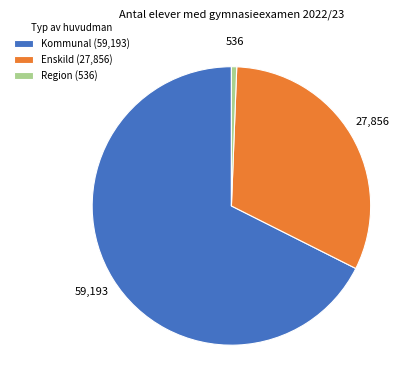

Which category accounts for the majority?

Kommunal